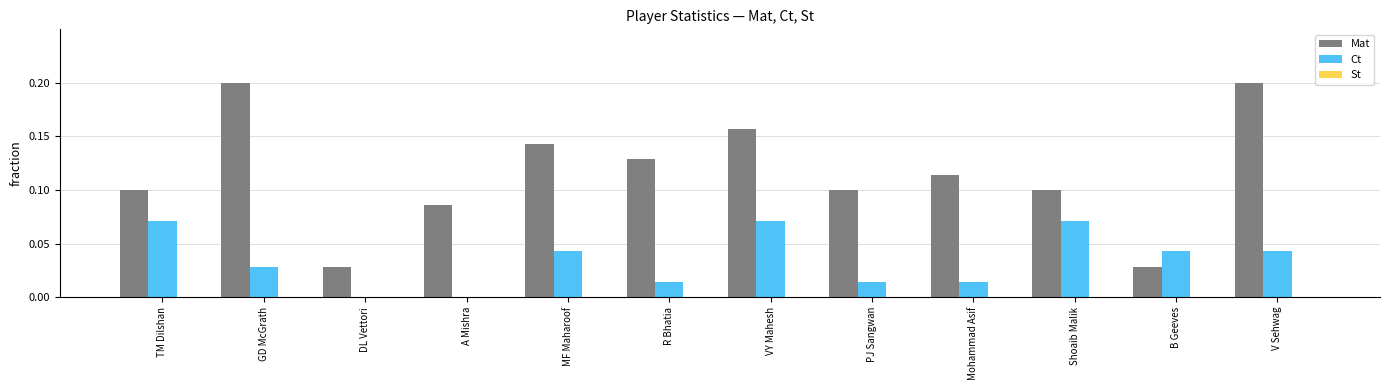

At which category is the sum across all series the highest?

V Sehwag